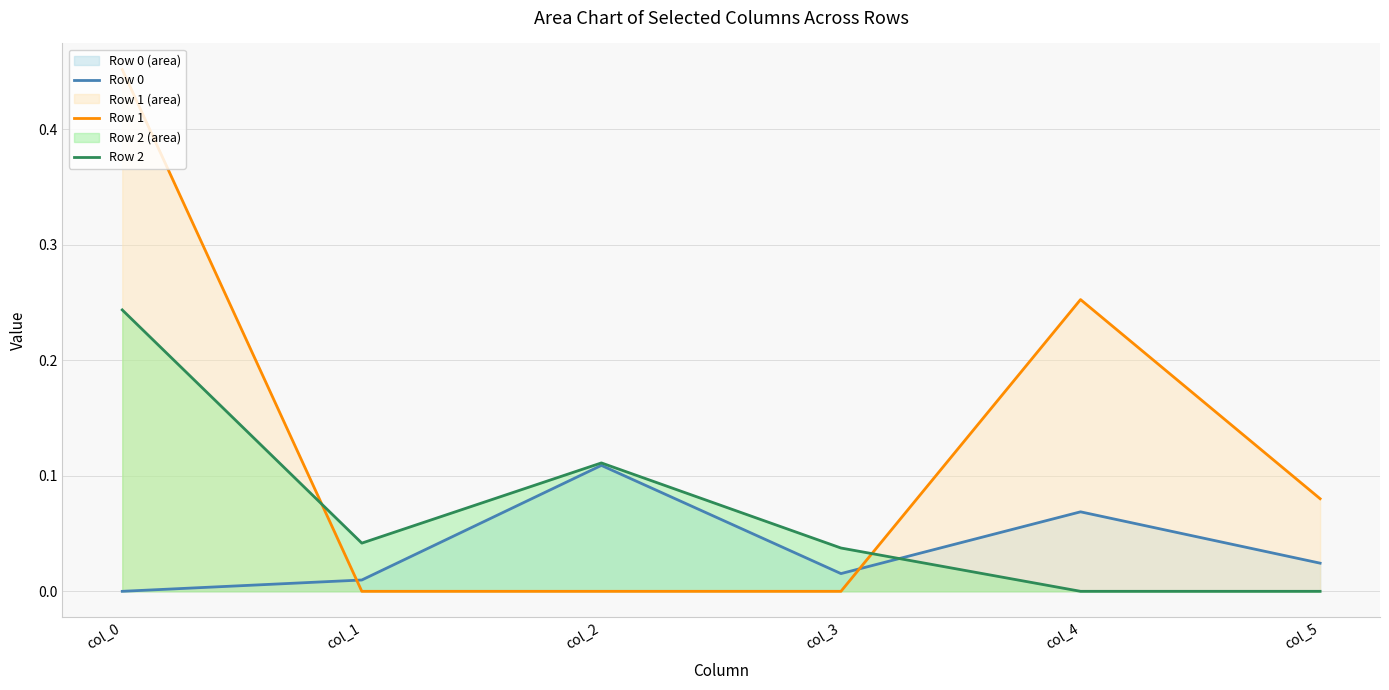

True or false: Row 1 has a value of -0.2 at col_3.

False